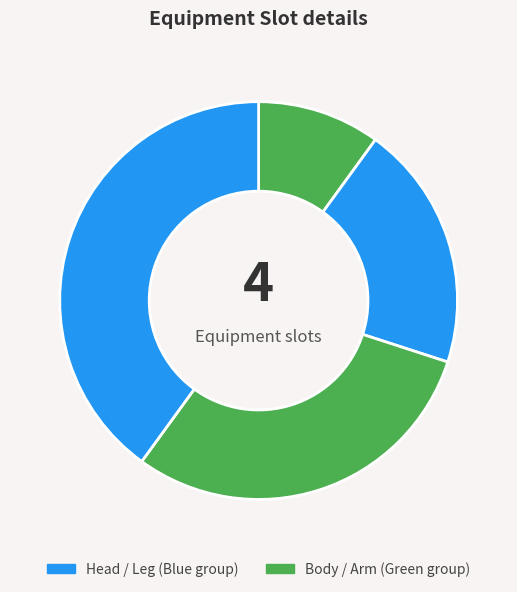

Count the number of slices in the pie.

4